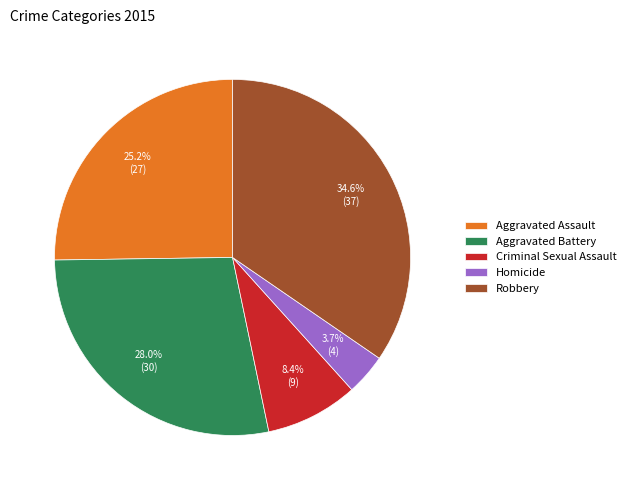

What is the ratio of the value at Criminal Sexual Assault to the value at Aggravated Assault?

0.3